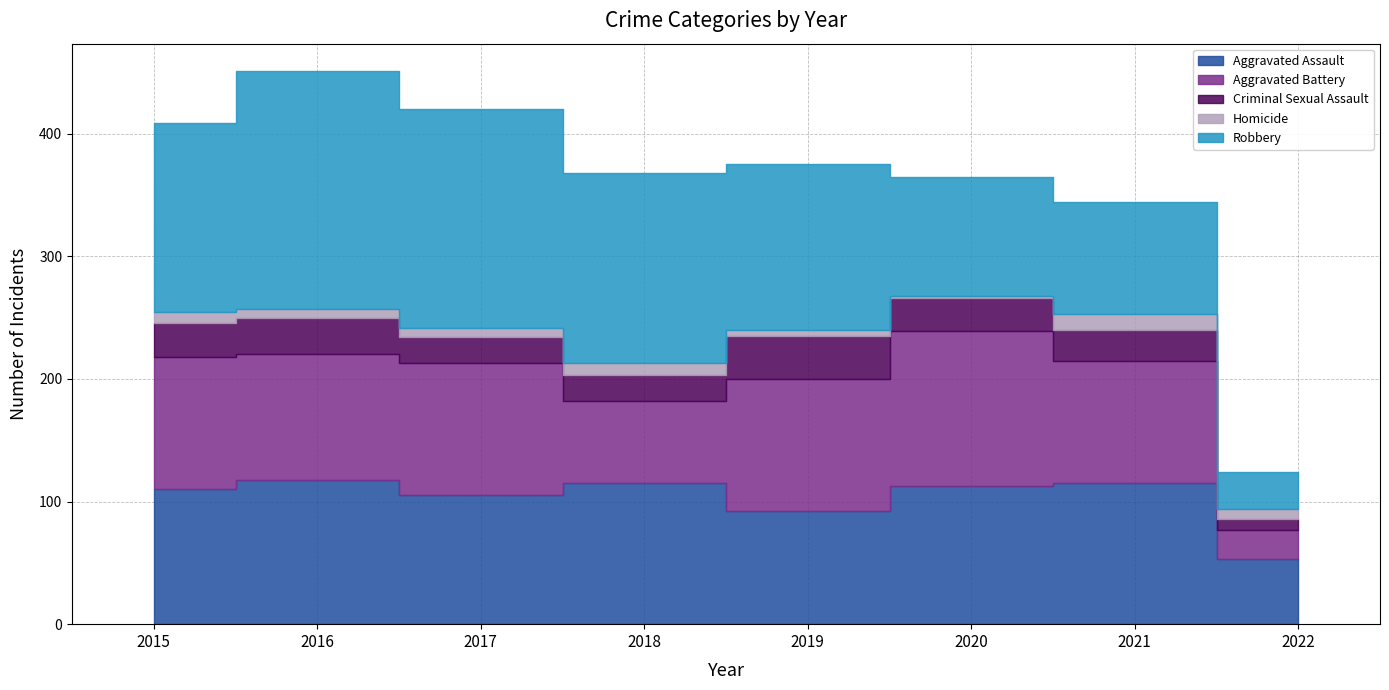

Rank the series by their maximum value, from highest to lowest.

Robbery, Aggravated Battery, Aggravated Assault, Criminal Sexual Assault, Homicide